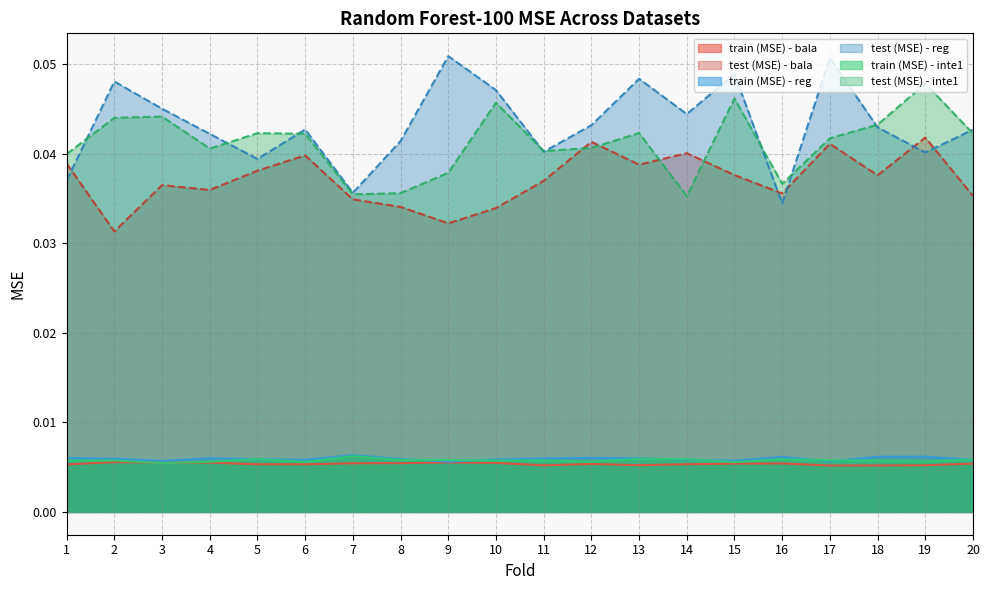

Between 19 and 8, which is larger?

8